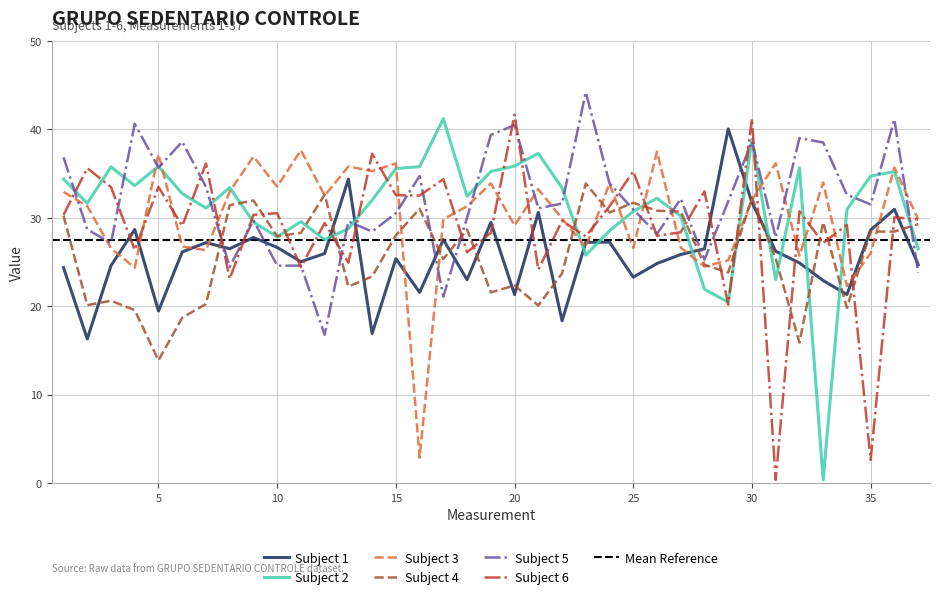

What is the difference between the maximum and second lowest values in the 4 series?

18.0